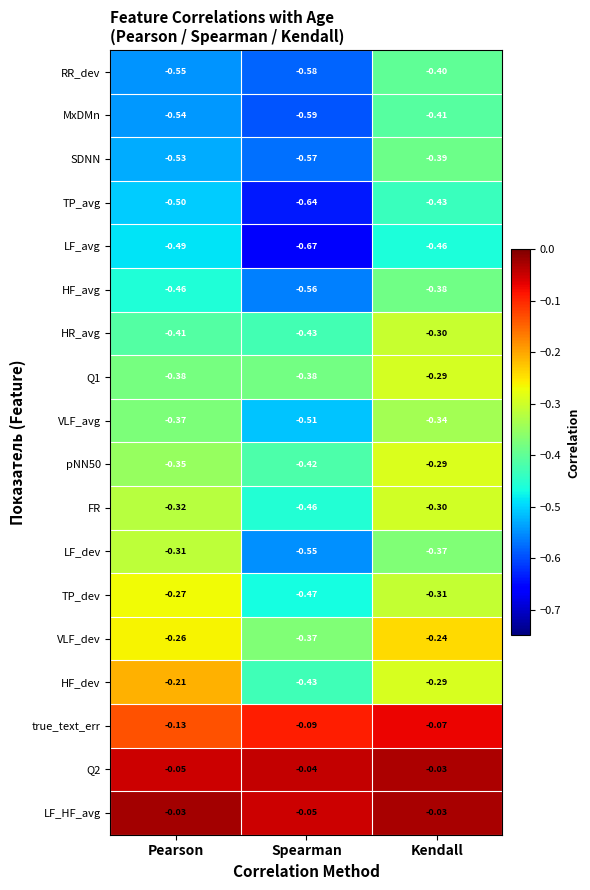

Where is Q1 nearest to the value 0?

Kendall